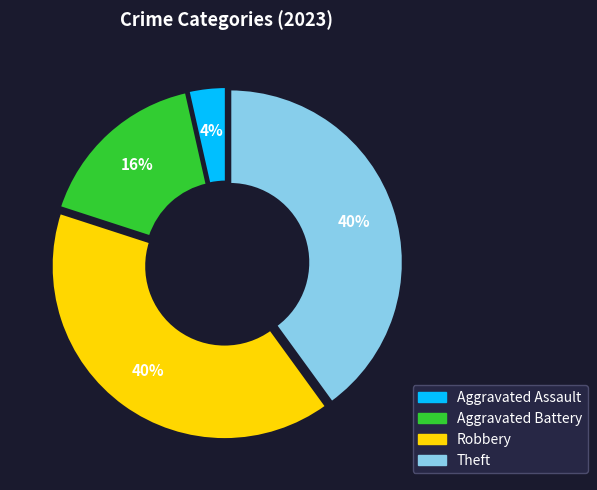

How many segments does this pie chart have?

4